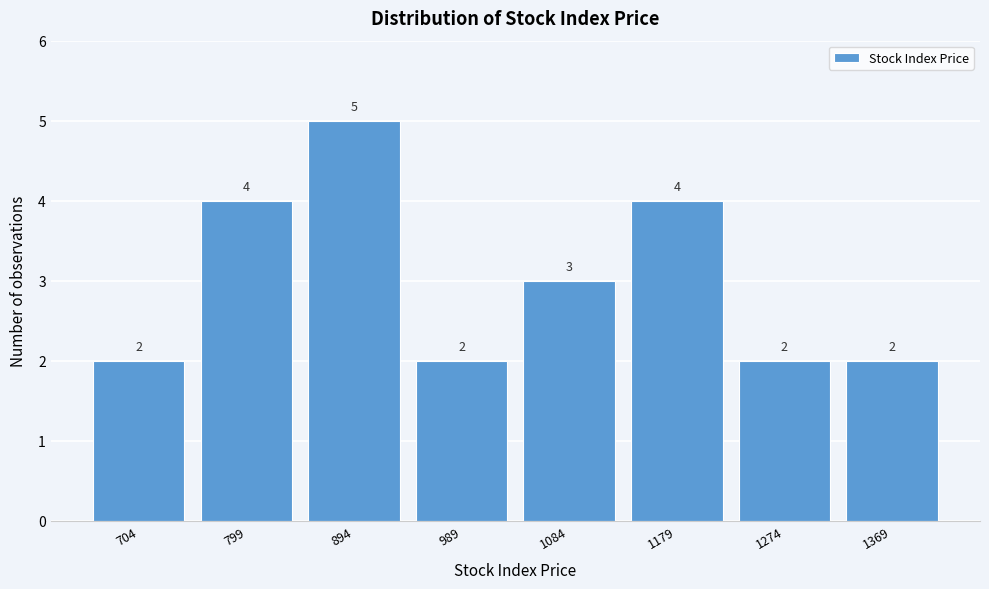

Reading right to left, transcribe all the data shown in this chart.

2	2	4	3	2	5	4	2